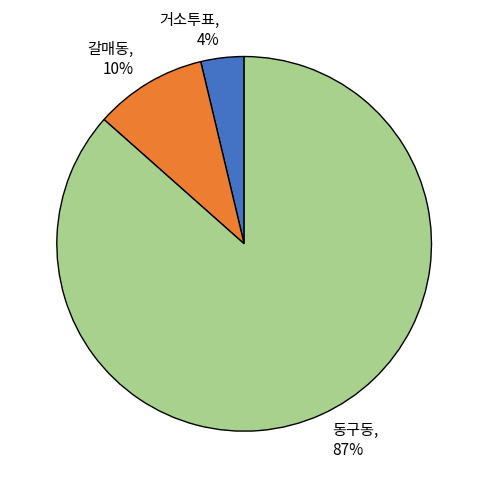

What is the largest slice in the pie chart?

동구동